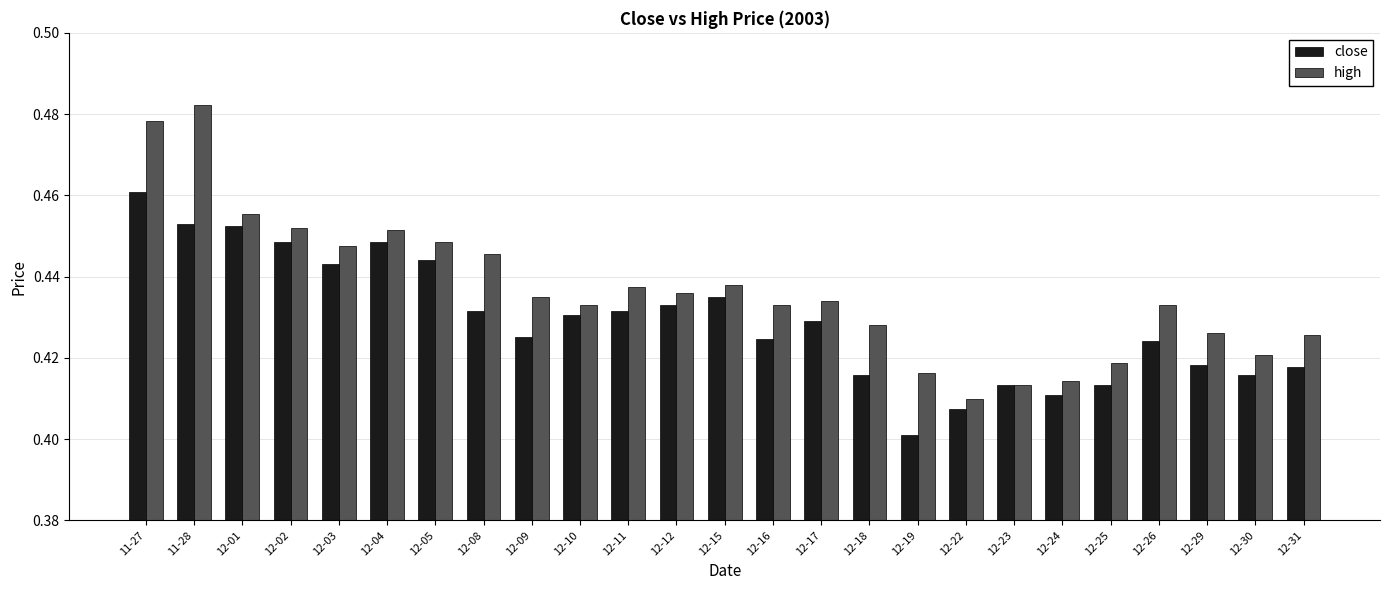

Is it true that close equals 0.3 at 12-04?

False